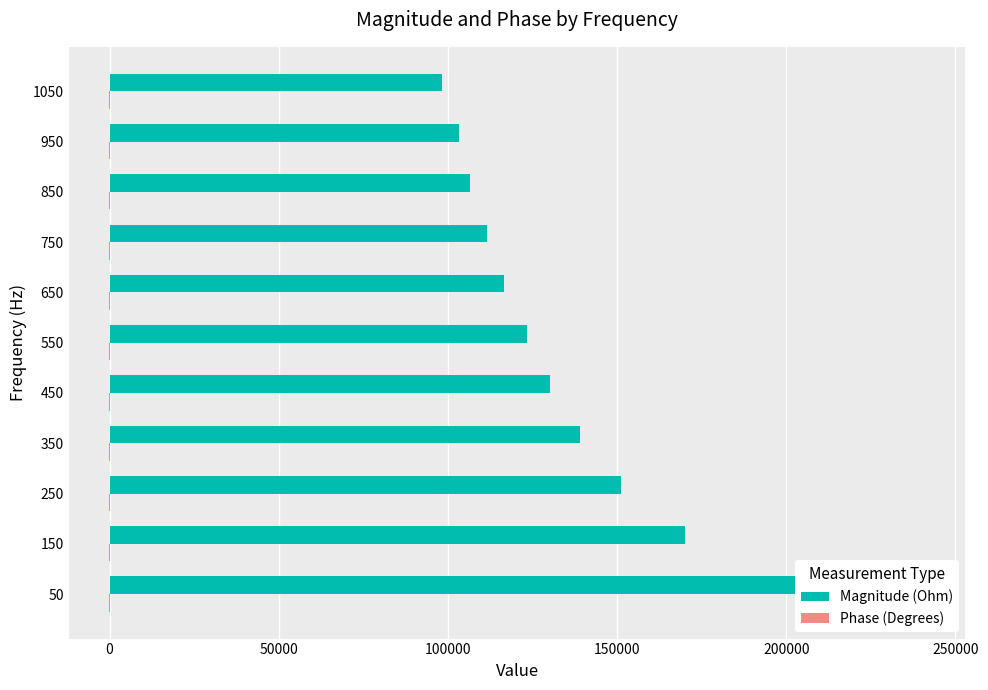

Rank the series by their maximum value, from lowest to highest.

Phase (Degrees), Magnitude (Ohm)